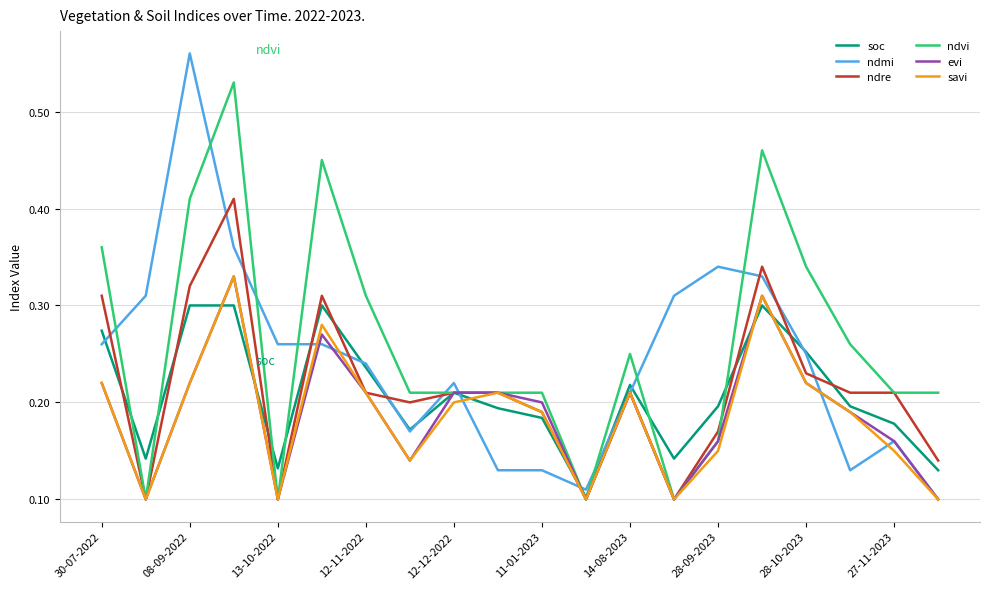

Is this an area chart (filled region under the line)?

No